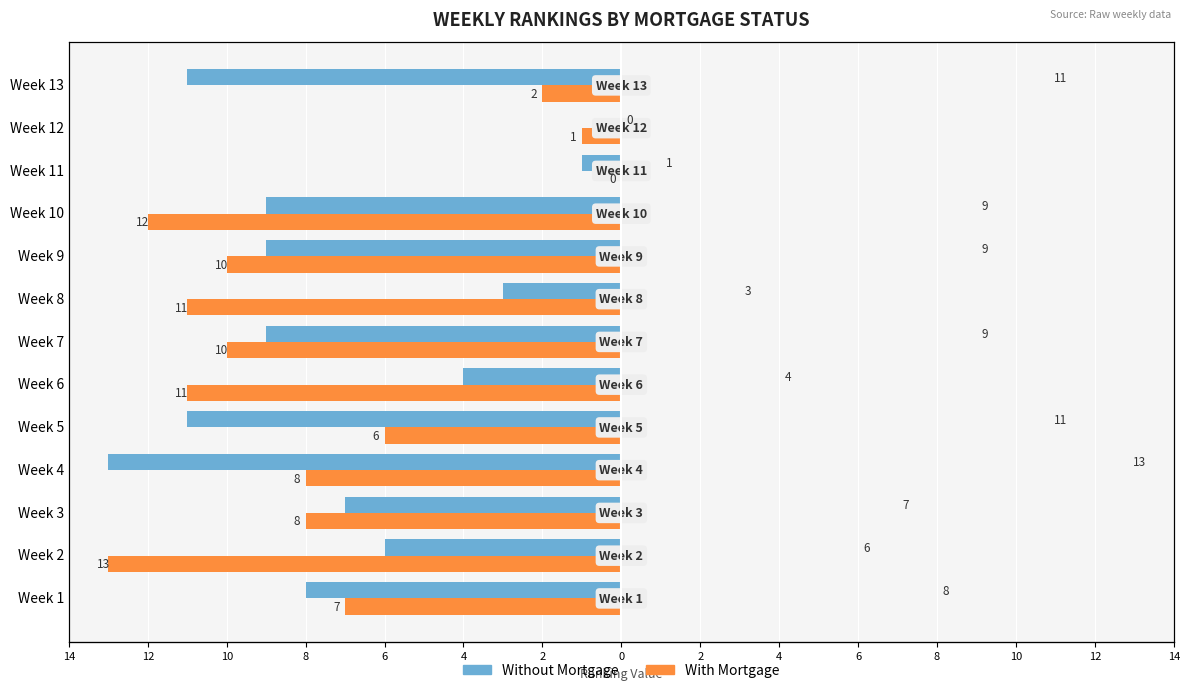

What is the difference between the With Mortgage values at Week 6 and Week 9?

1